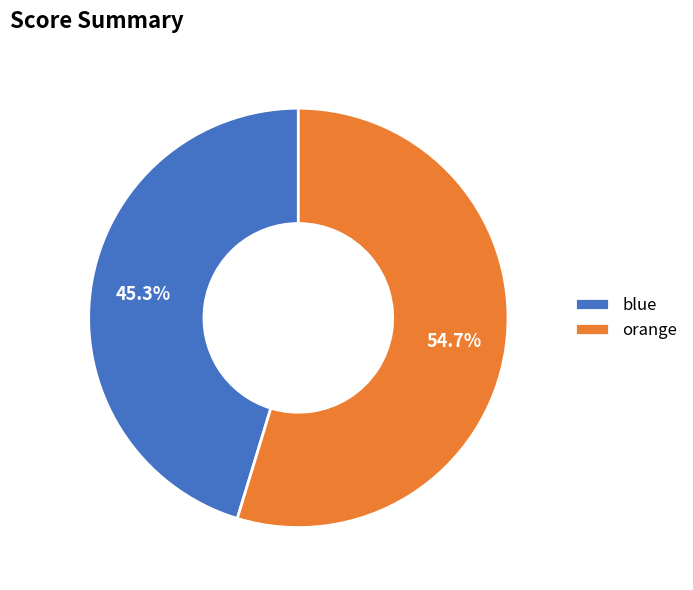

Is it true that orange is 65% of the pie?

False